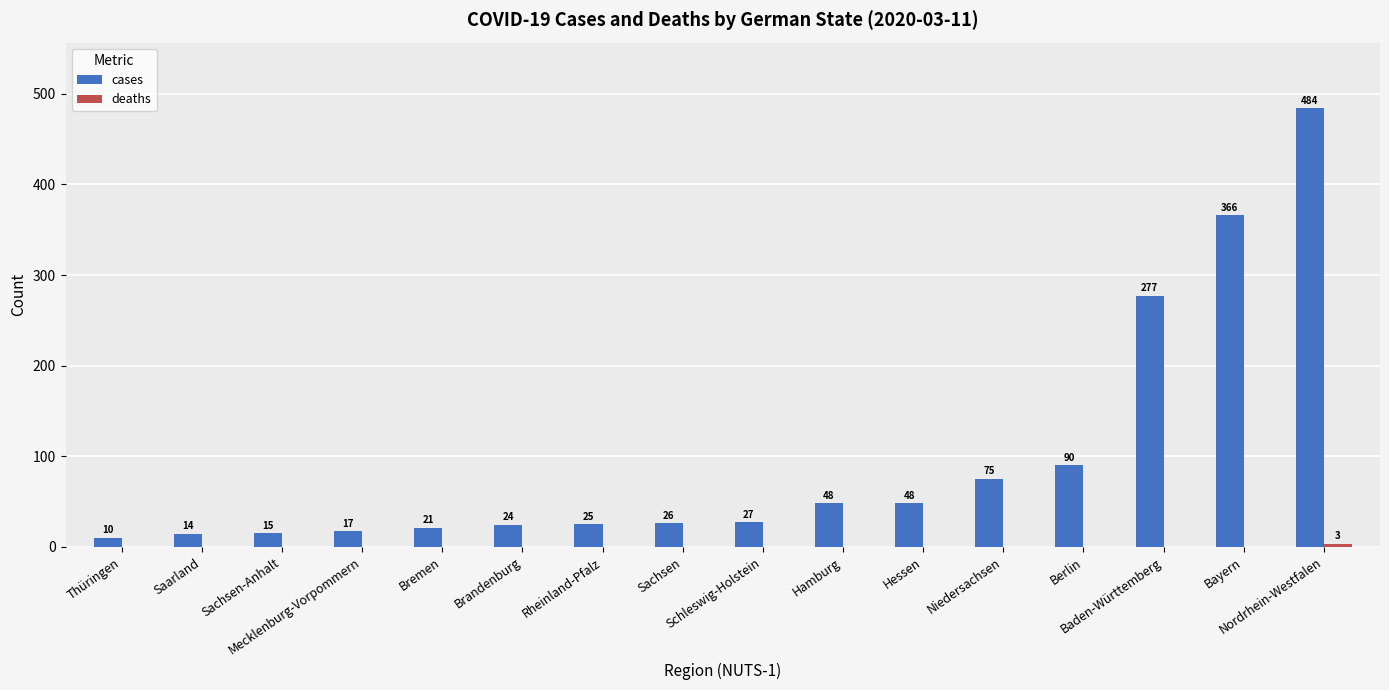

Which series has the largest total across all categories?

cases